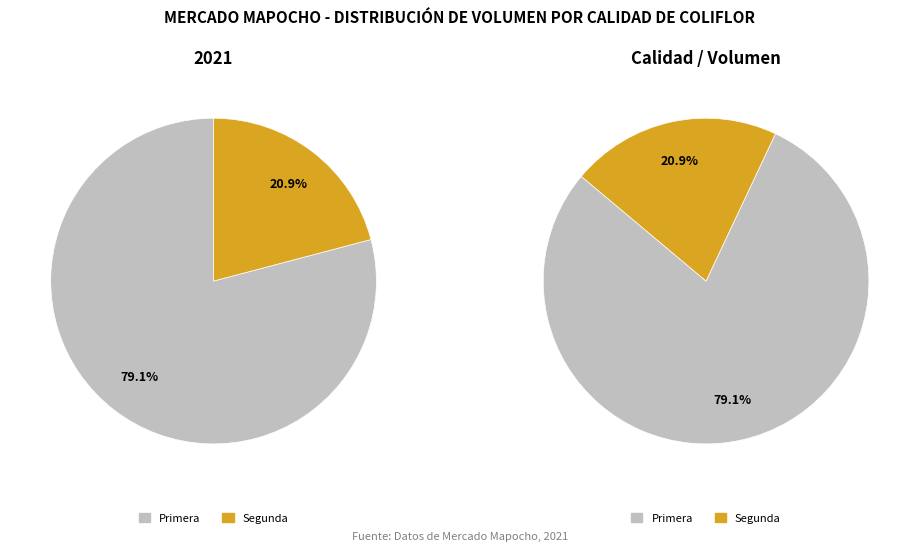

What is the smallest slice in the pie chart?

Segunda